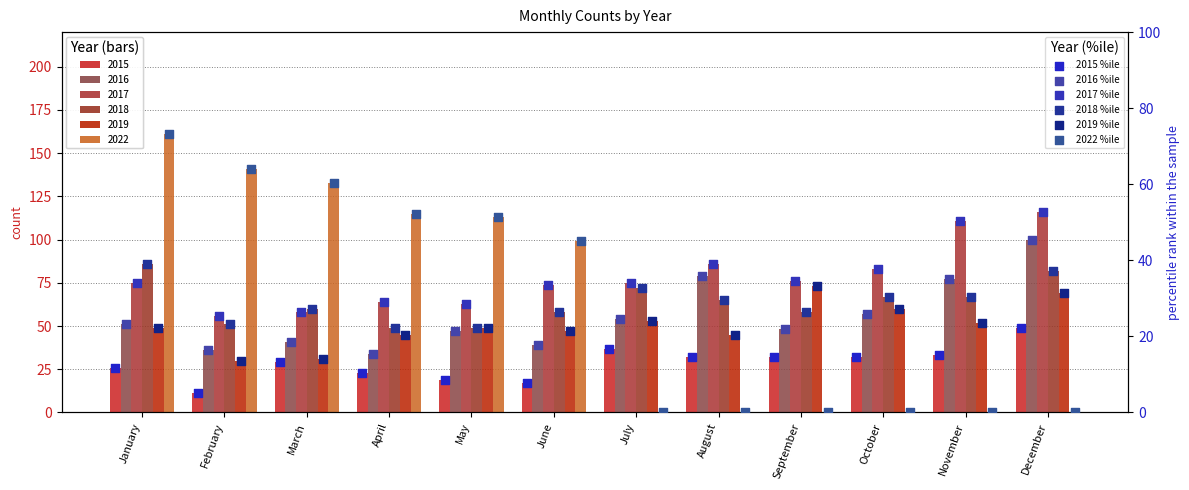

What are all the series names shown in the legend?

2015 %ile, 2016 %ile, 2017 %ile, 2018 %ile, 2019 %ile, 2022 %ile